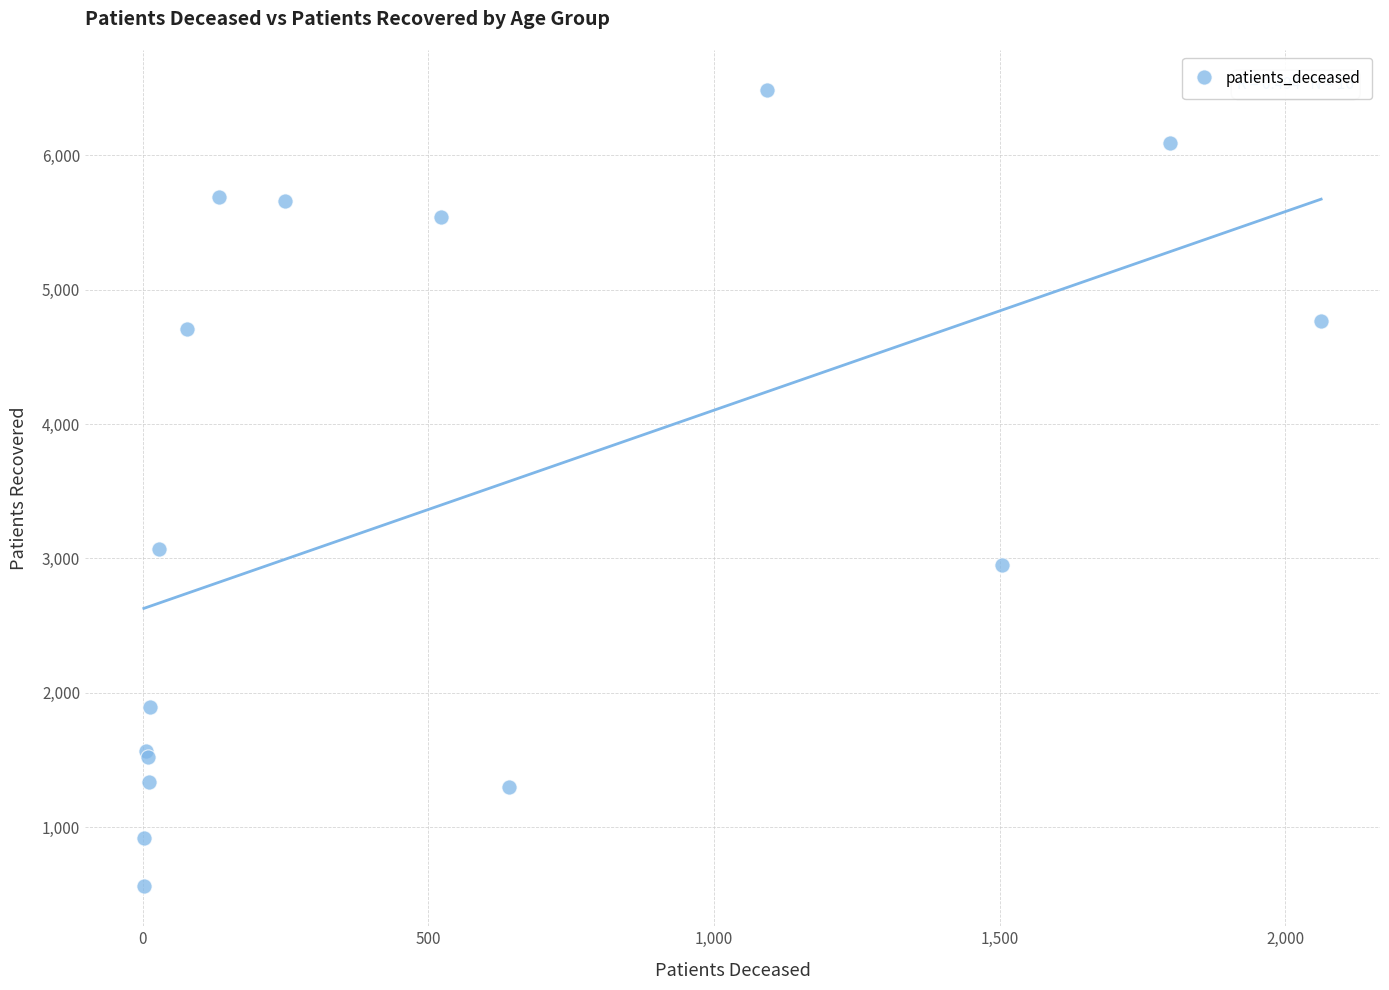

What Y value in the scatter plot is closest to 3523?

3069